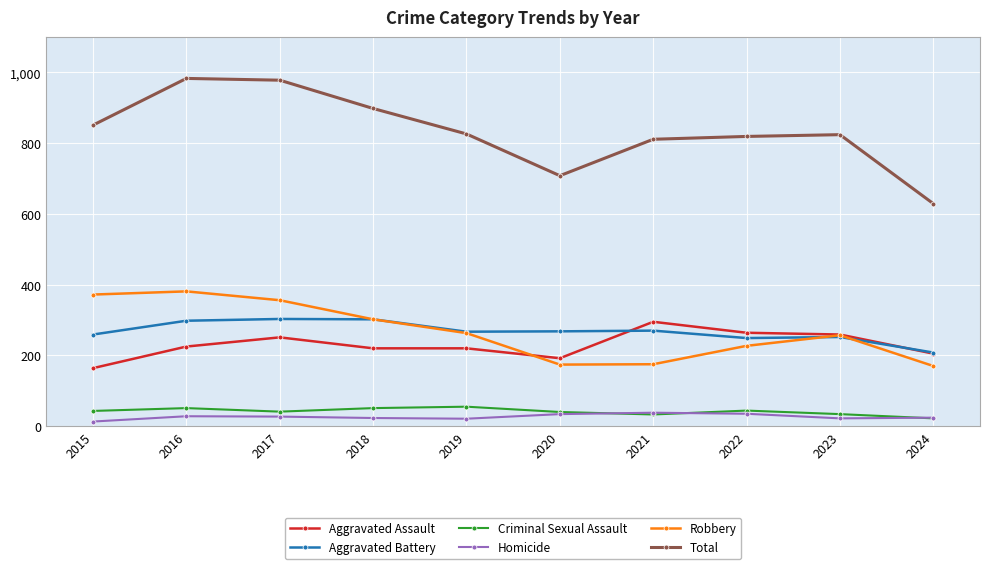

Is it true that Aggravated Battery equals 208 at 2024?

True